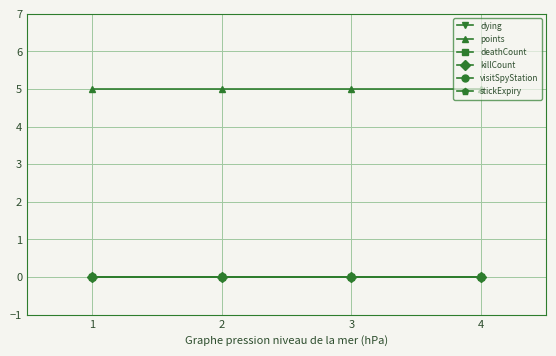

Is it true that stickExpiry equals 0 at 3?

True